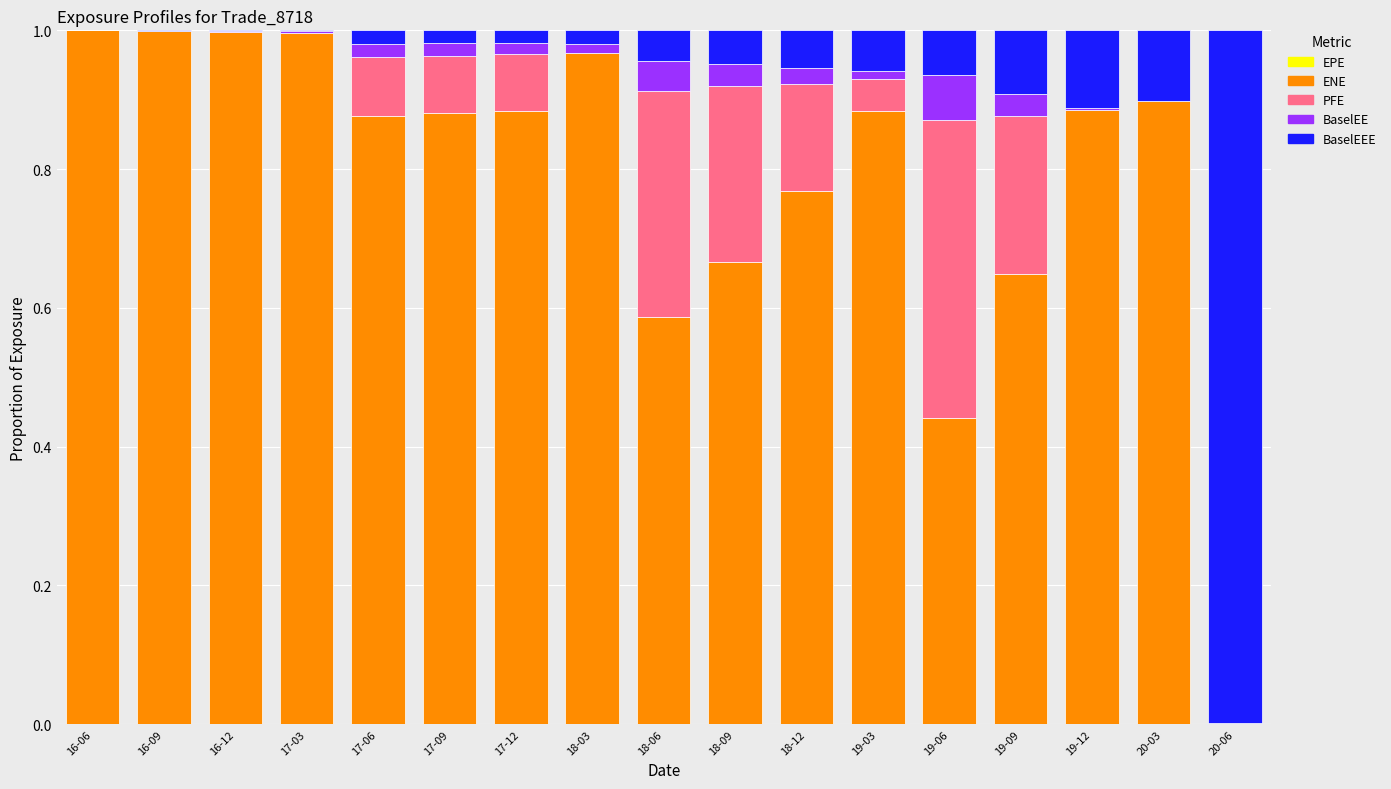

How many series are shown in this chart?

5